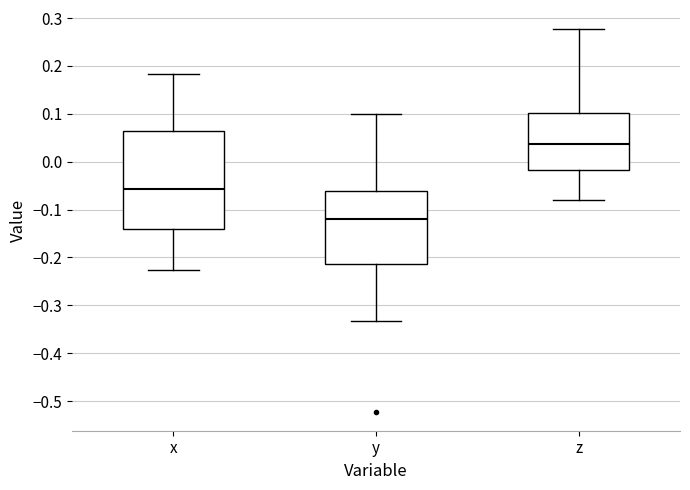

Where does the median line of the box for x sit on the y-axis? The values are not printed on the chart, so give them approximately, as read against the axis.

-0.06